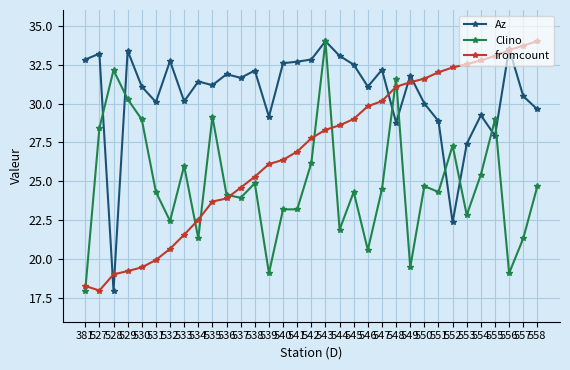

True or false: Az and fromcount cross at least once.

True